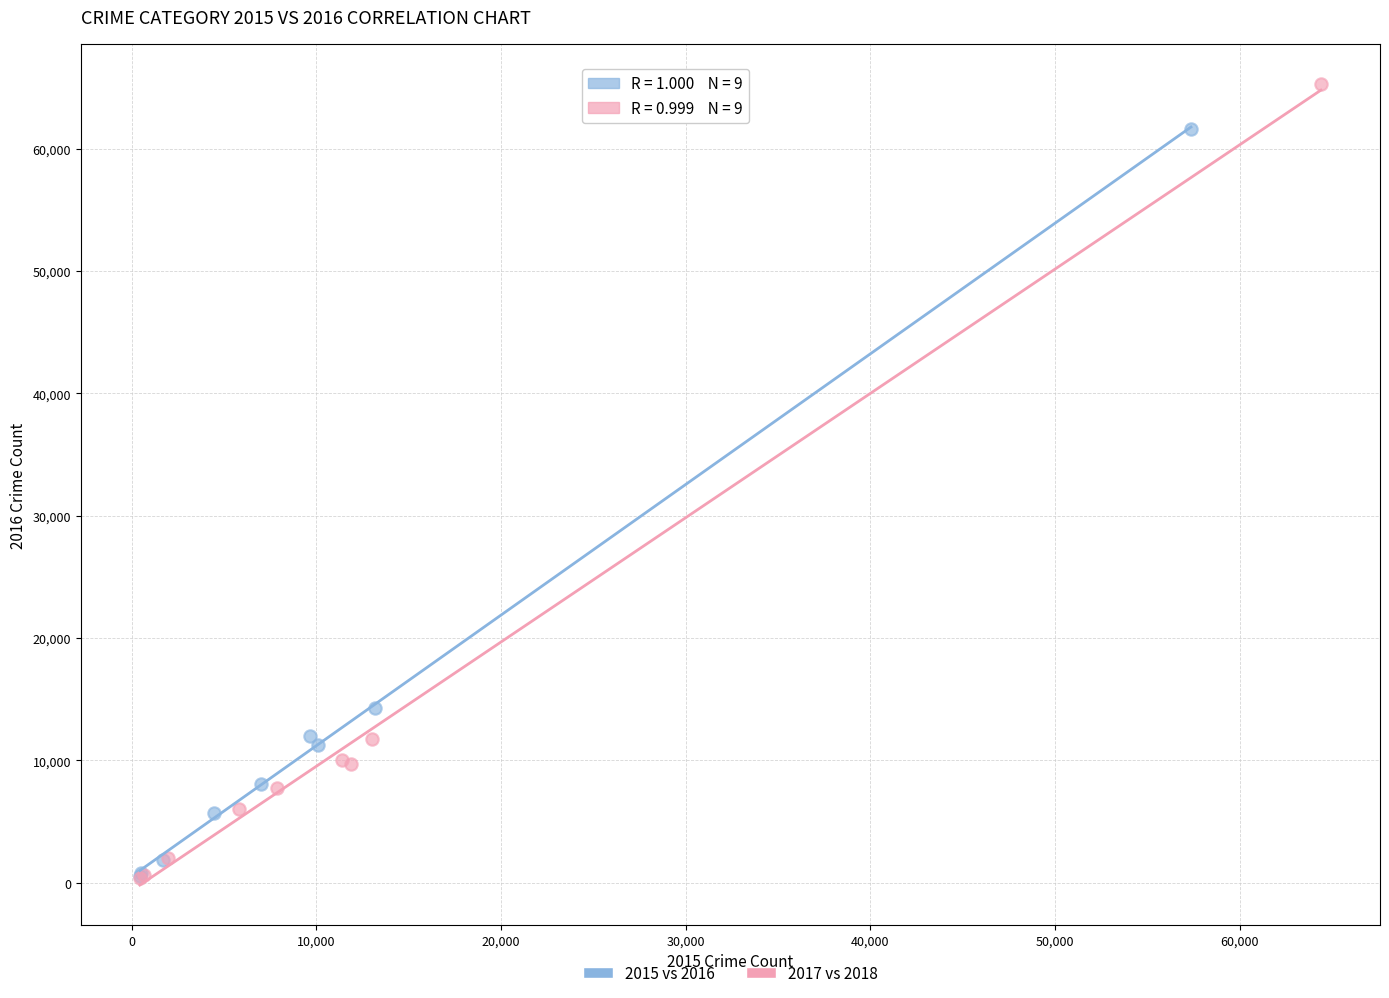

Which series has the largest Y range (max minus min)?

2017 vs 2018